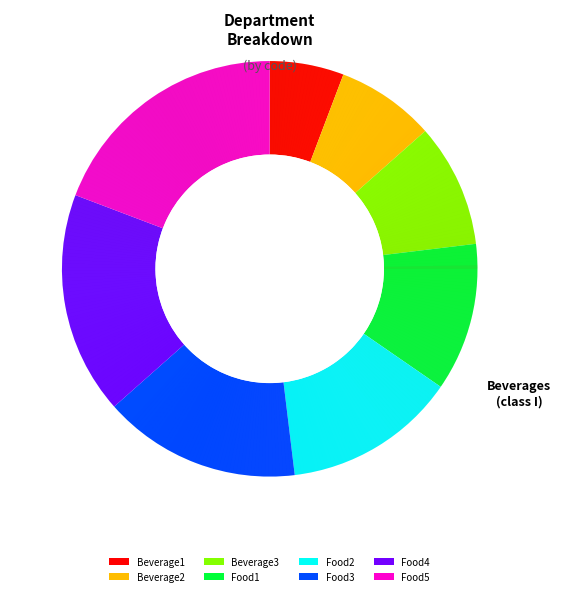

To the nearest percent, what is the average slice percentage?

12%